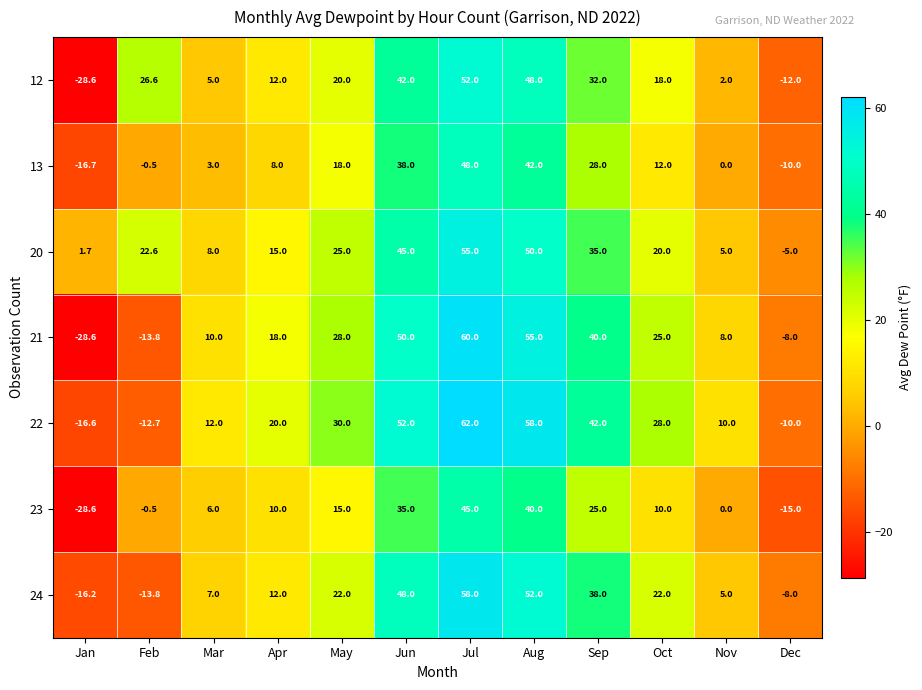

The value of 13 at Jan is -16.7. True or false?

True